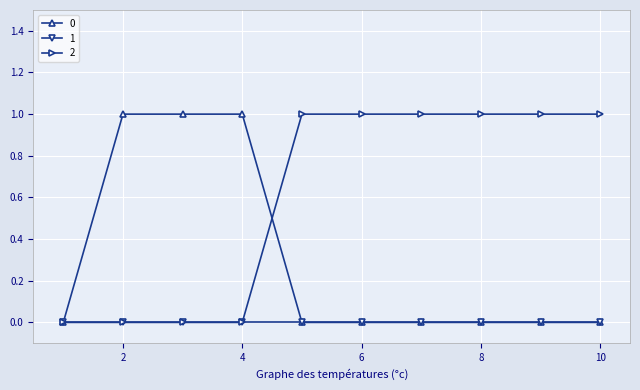

Rank the series by their average value, from lowest to highest.

1, 0, 2